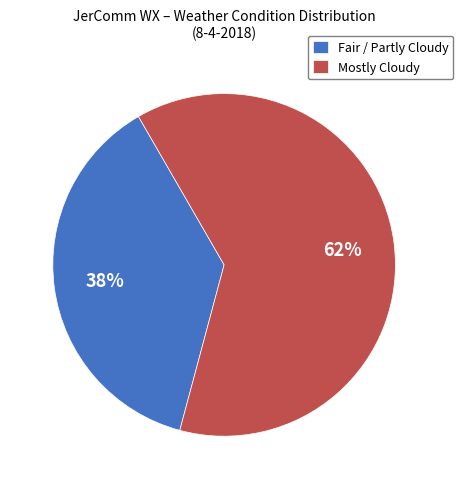

Which has a higher value, Mostly Cloudy or Fair / Partly Cloudy?

Mostly Cloudy